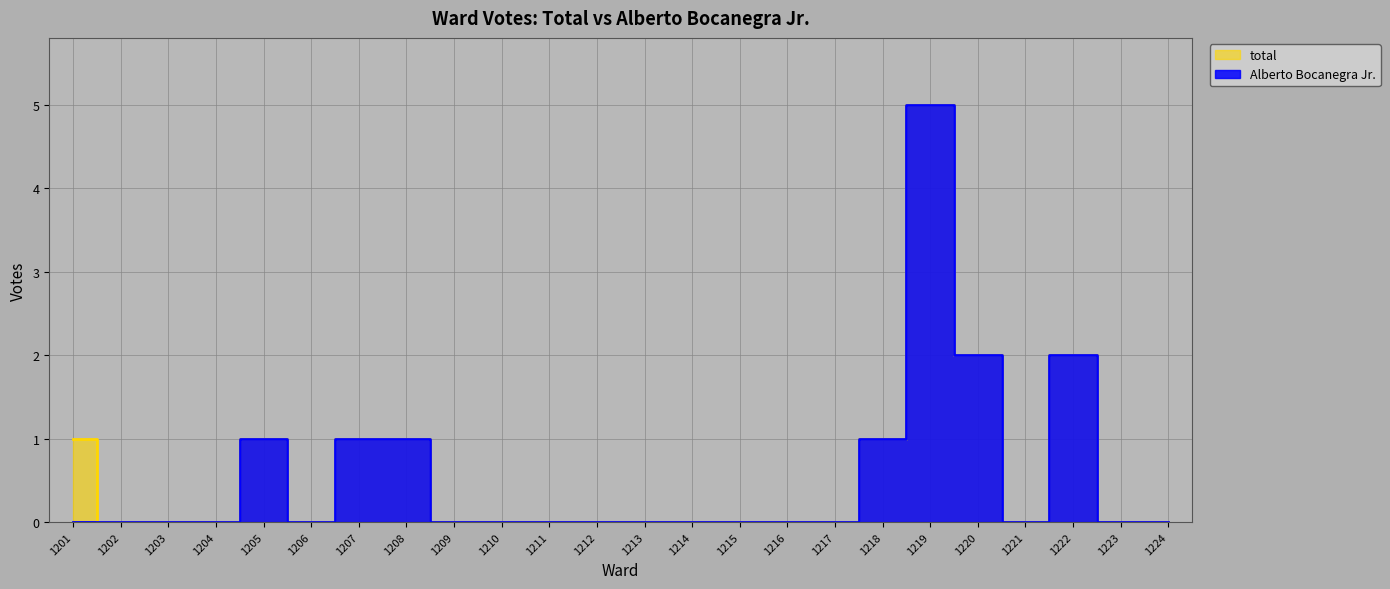

At how many categories does at least one series exceed 3?

1